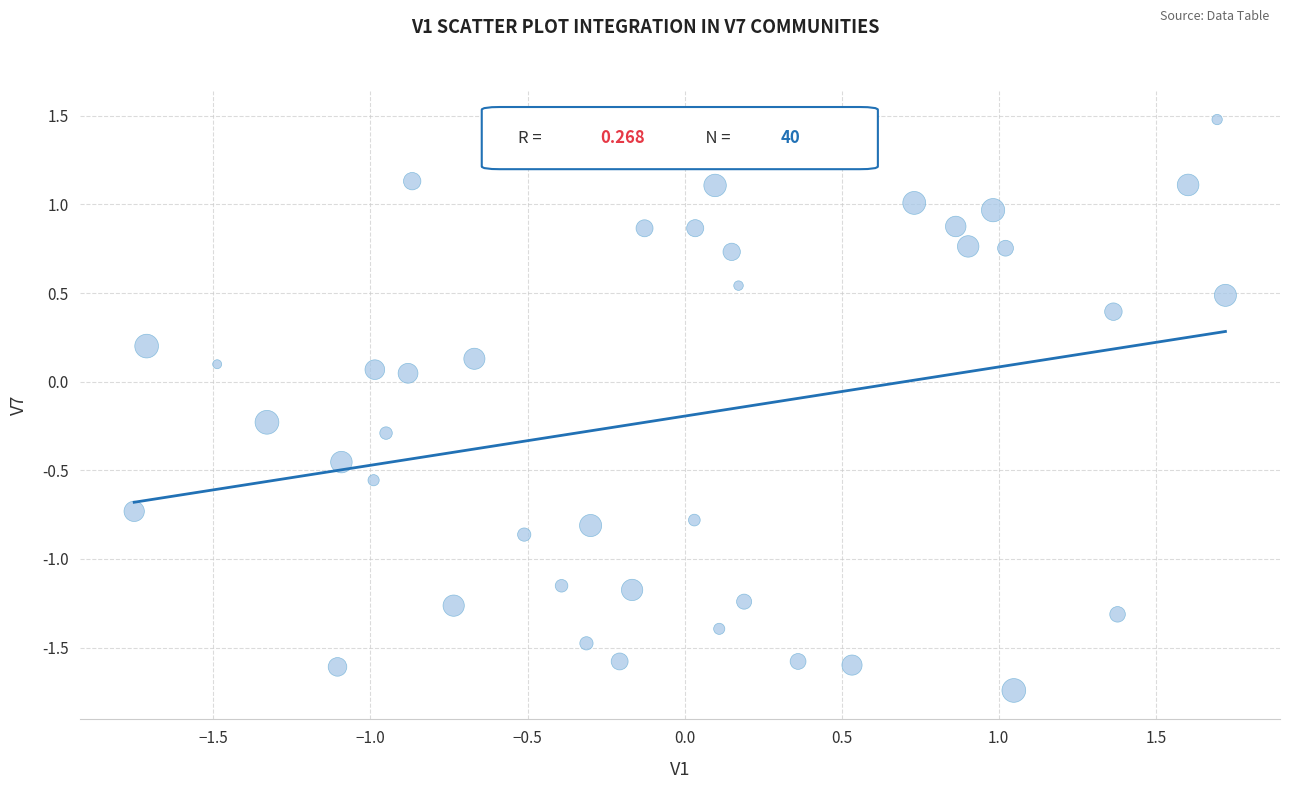

What is the range of X values (max minus min)?

3.5